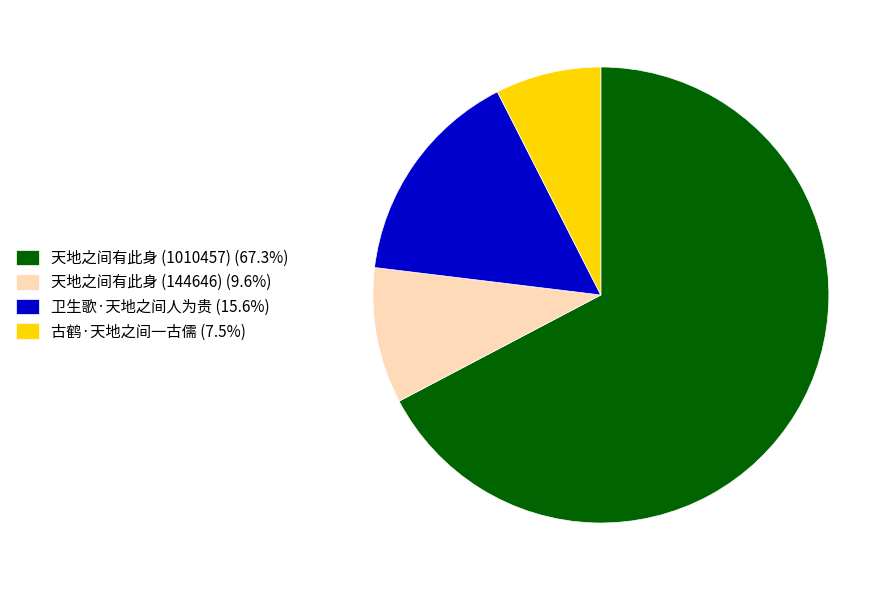

Which category has the smallest portion of the pie?

古鹤·天地之间一古儒